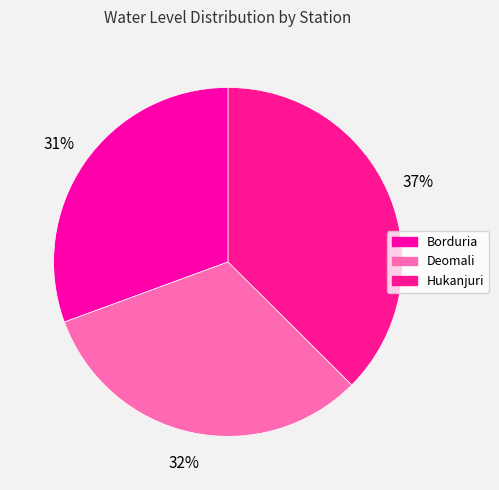

To the nearest percent, what percentage of the pie is Borduria?

31%